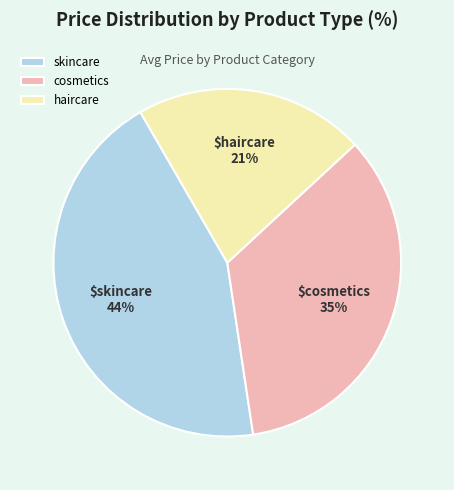

Count the number of slices in the pie.

3